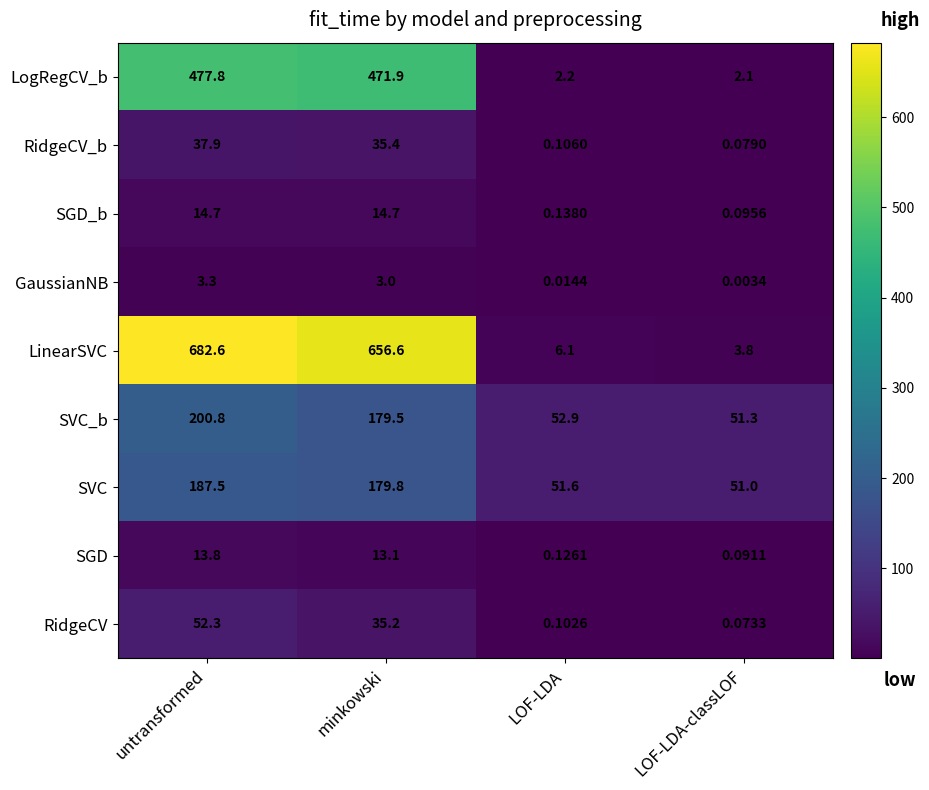

Between untransformed and LOF-LDA-classLOF, which series saw the biggest shift?

LinearSVC